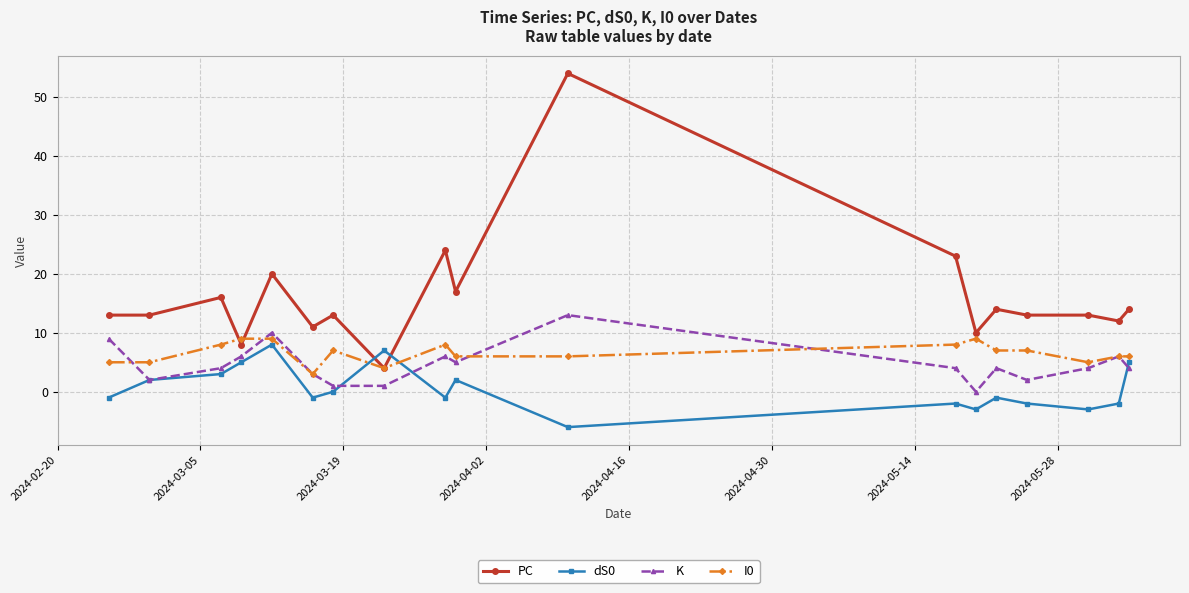

What is the difference between the maximum and minimum values in the PC series?

50